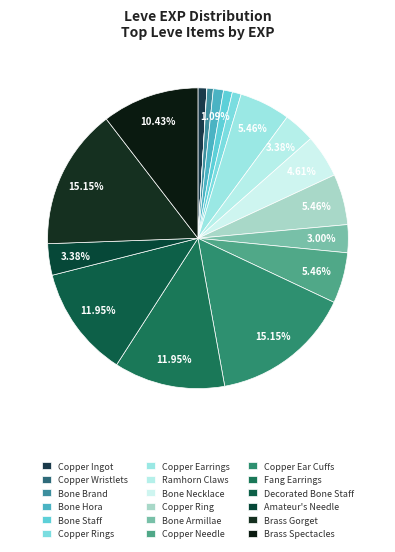

Is there any slice that represents more than half of the pie?

No